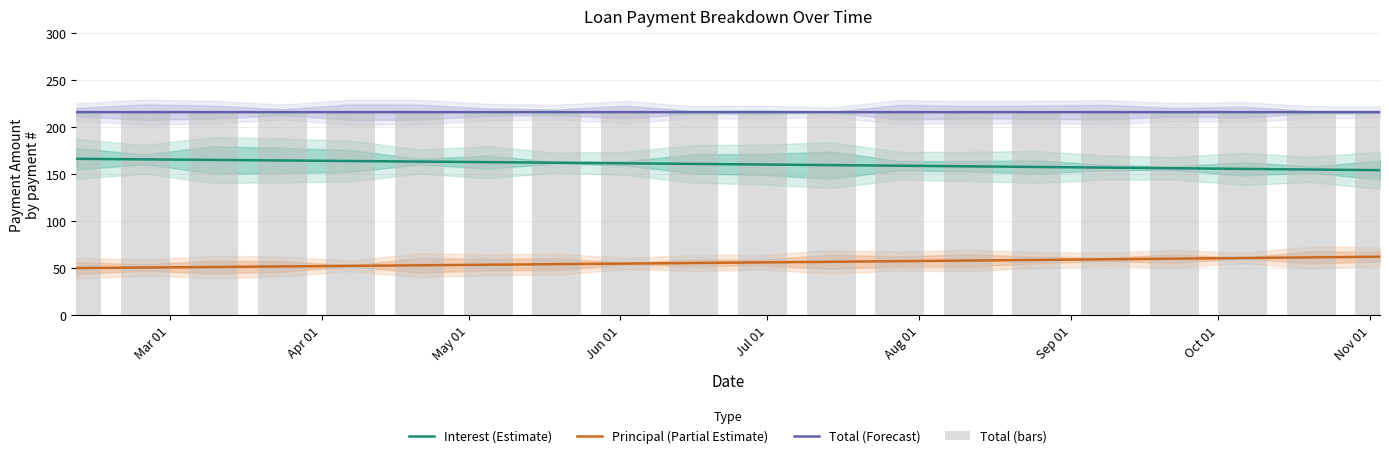

Are the bars horizontal?

No